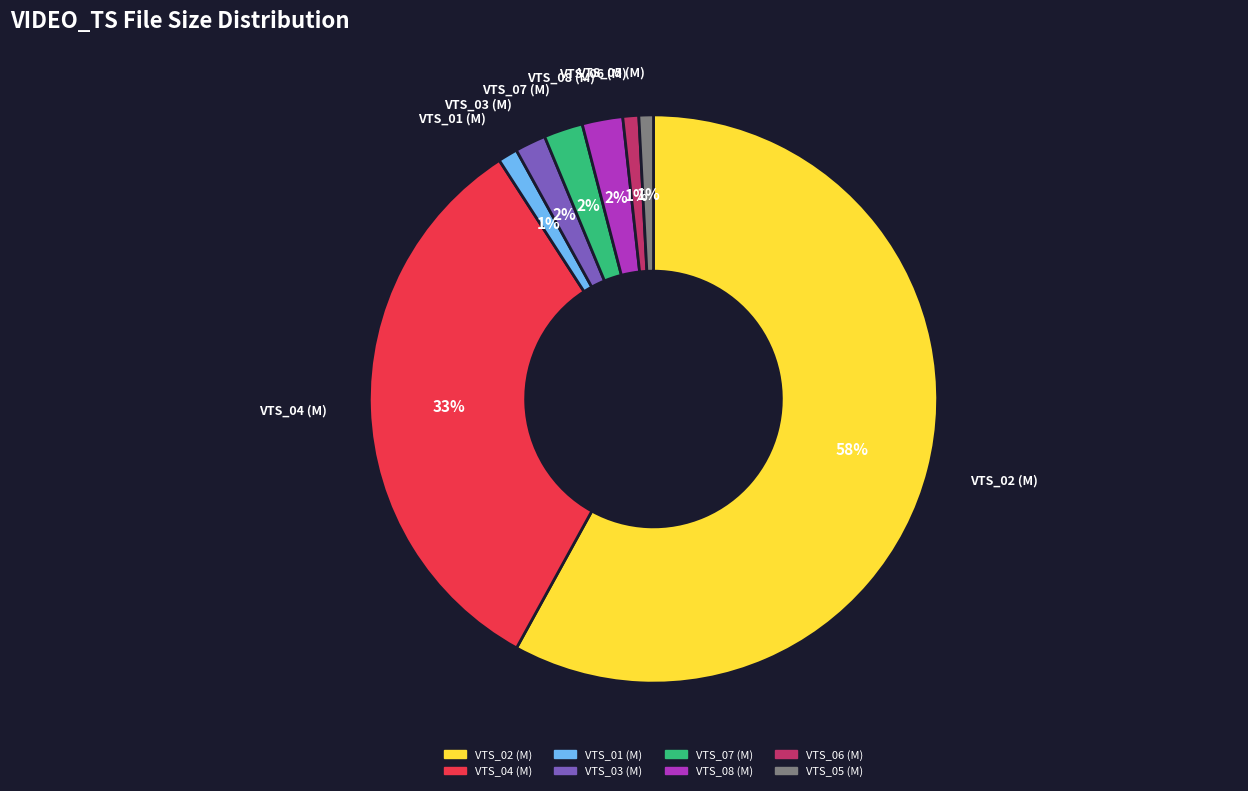

What percentage is the VTS_02 (M) slice, to the nearest percent?

58%